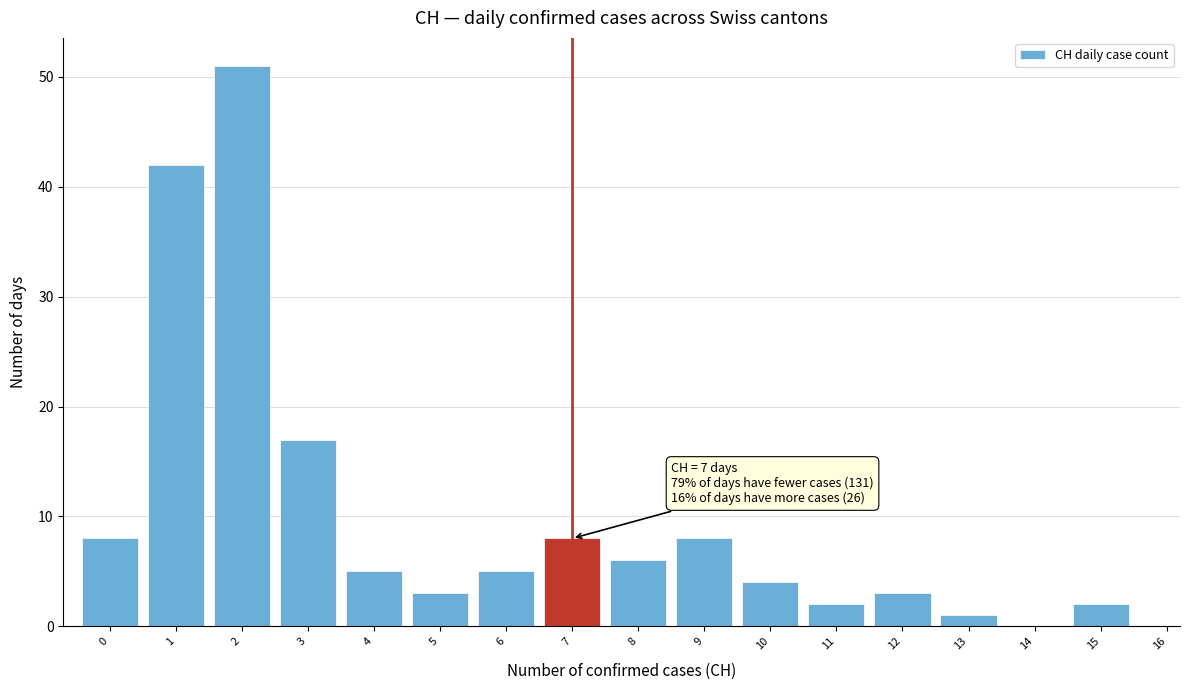

Which range on the x-axis has the tallest bar?

1.5 to 2.5